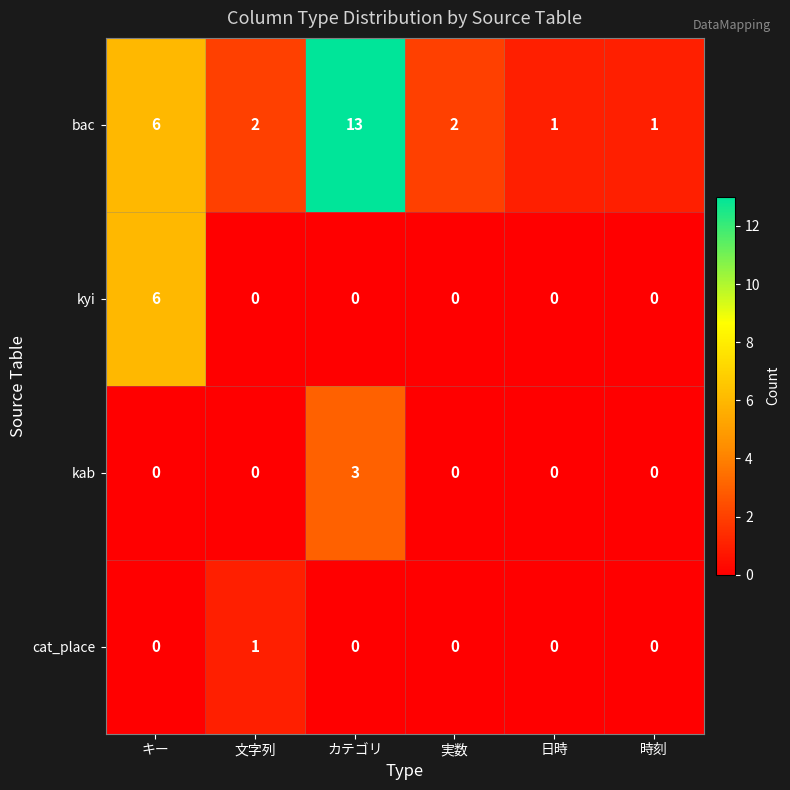

Reading left to right, transcribe all the data shown in this chart.

bac: キー=6	文字列=2	カテゴリ=13	実数=2	日時=1	時刻=1
kyi: キー=6	文字列=0	カテゴリ=0	実数=0	日時=0	時刻=0
kab: キー=0	文字列=0	カテゴリ=3	実数=0	日時=0	時刻=0
cat_place: キー=0	文字列=1	カテゴリ=0	実数=0	日時=0	時刻=0